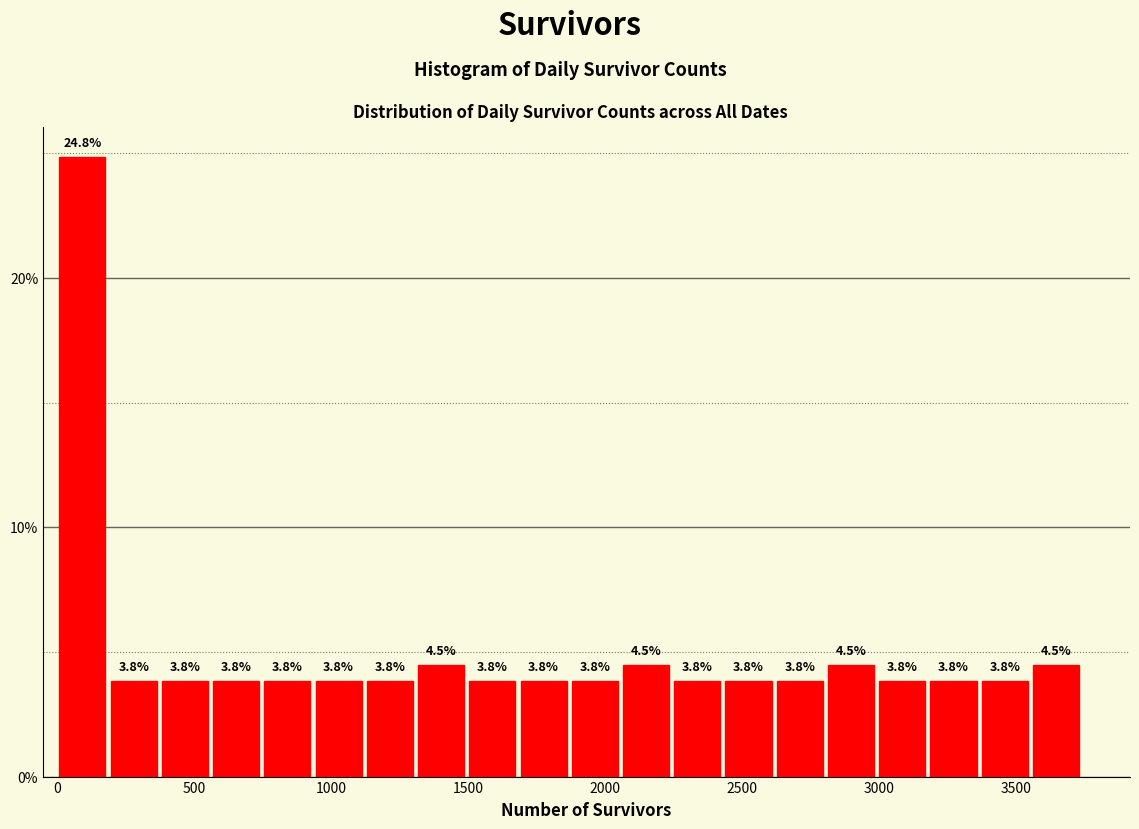

Around what value on the x-axis is the tallest bar? Give the approximate position of its centre, as read against the axis.

100